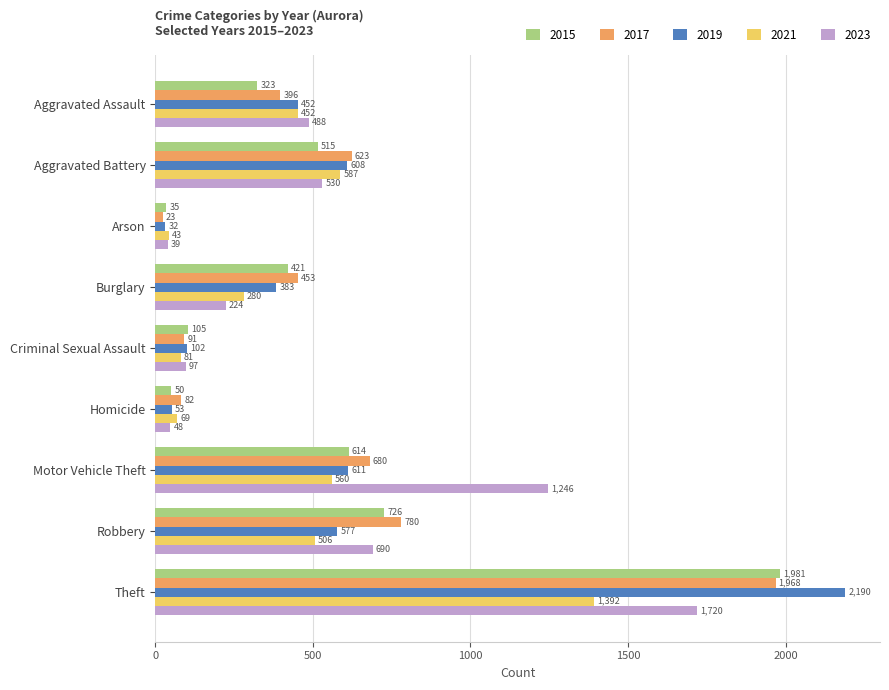

Rank the series by their maximum value, from lowest to highest.

2021, 2023, 2017, 2015, 2019